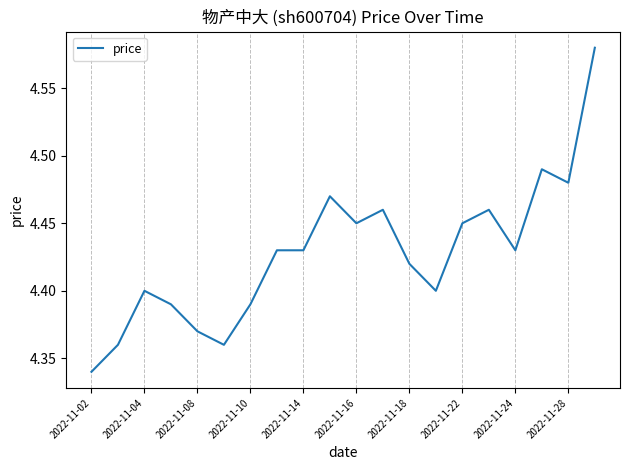

Does the chart have visible grid lines?

Yes